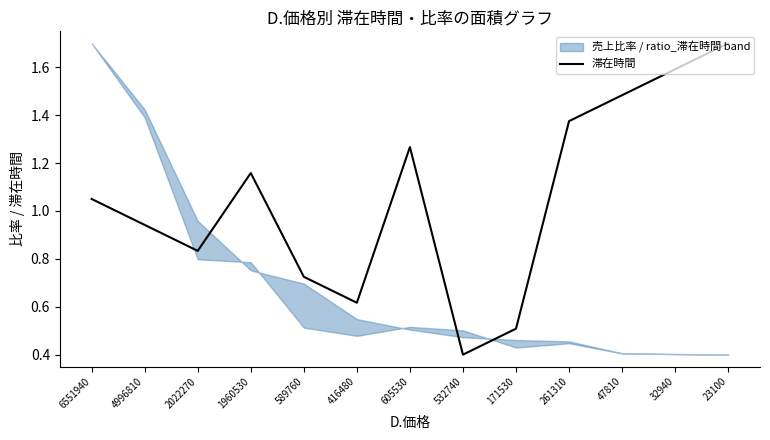

How many values exceed 1?

7